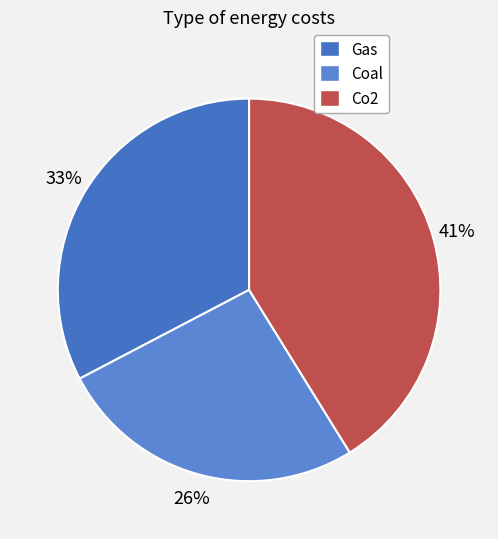

How many slices are in this pie chart?

3